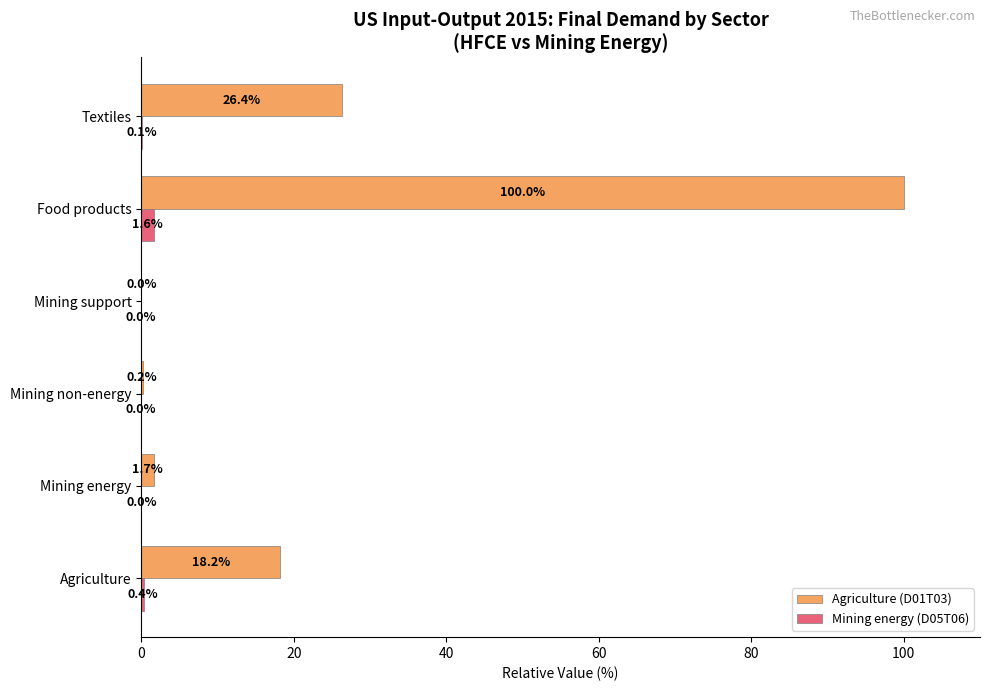

Is it true that Agriculture (D01T03) equals 1.7 at Mining energy?

True